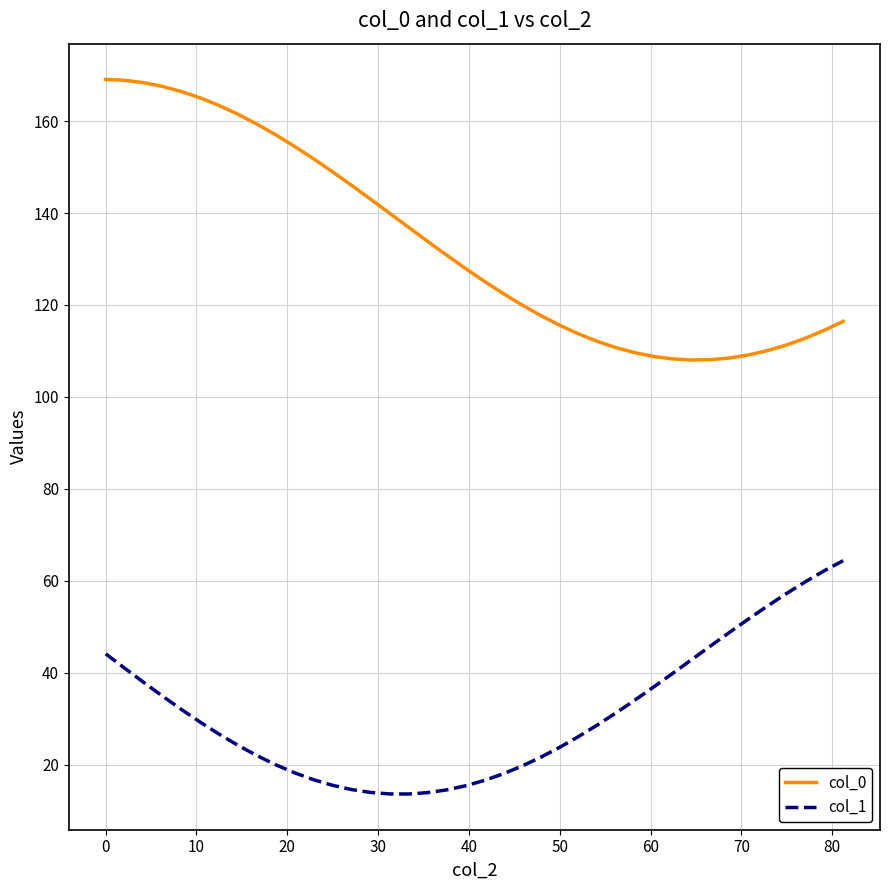

In col_0, how many points are lower than both neighbors (excluding endpoints)?

1